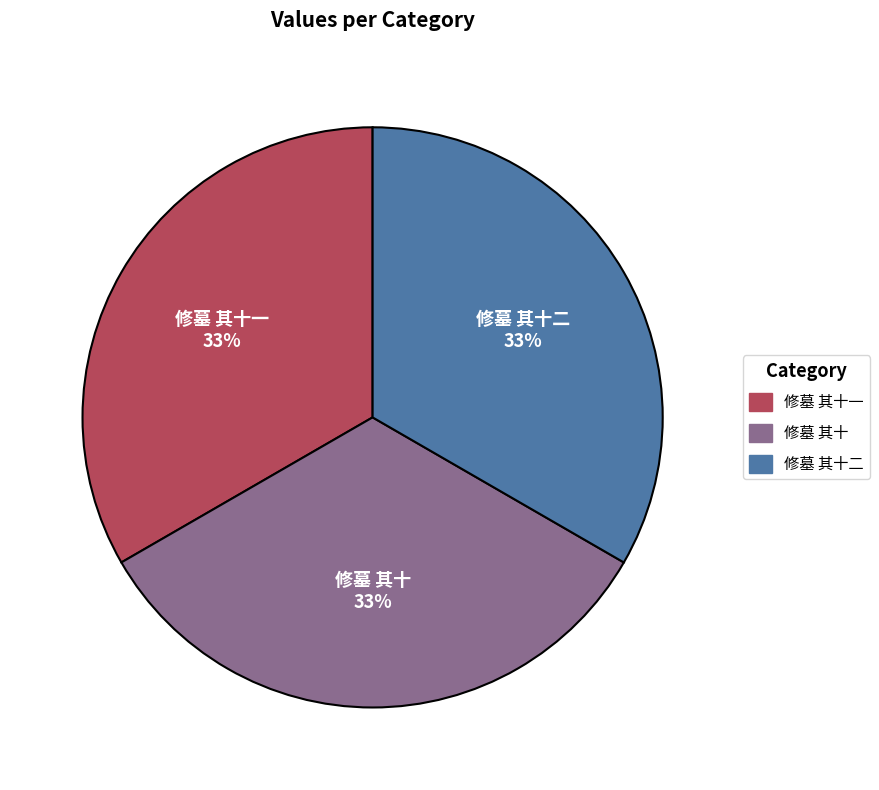

Is there any slice that represents more than half of the pie?

No